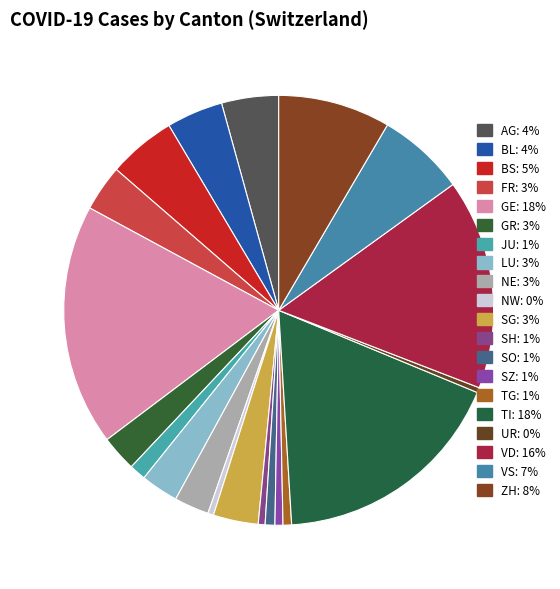

Does any single category account for the majority?

No